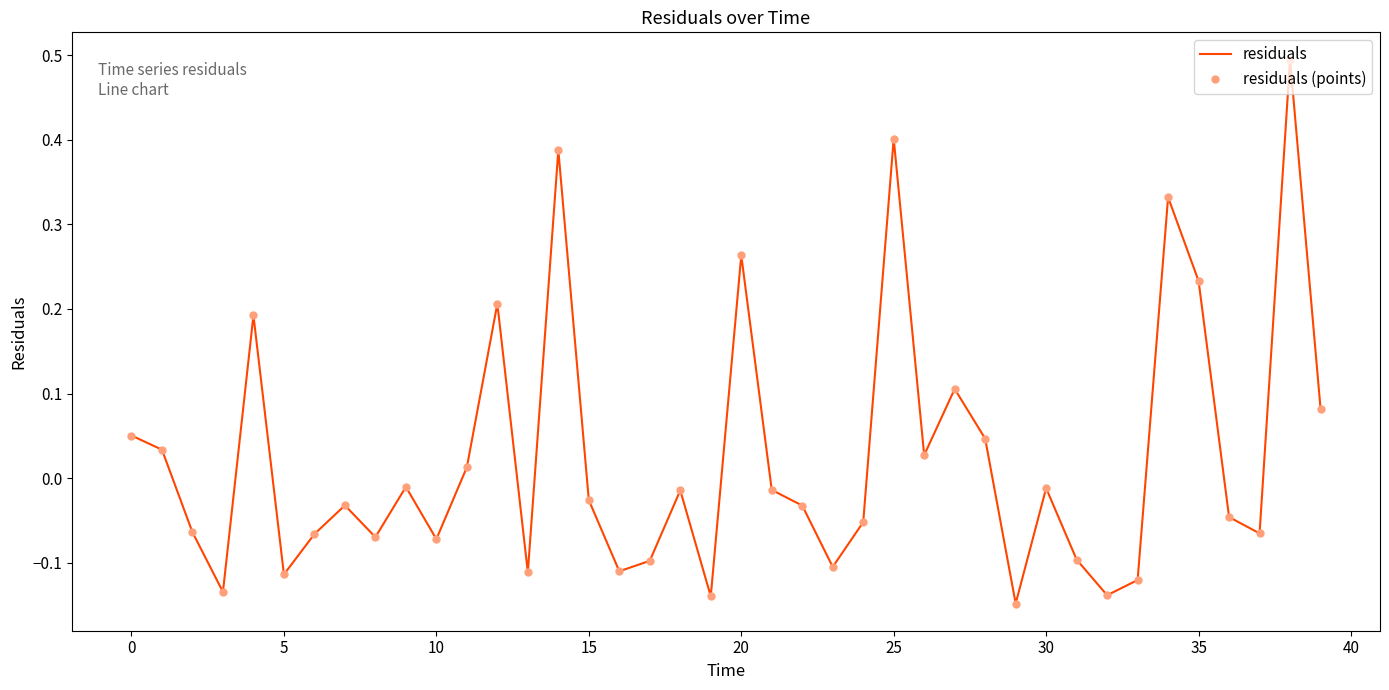

Rank the series by their maximum value, from highest to lowest.

residuals, residuals (points)